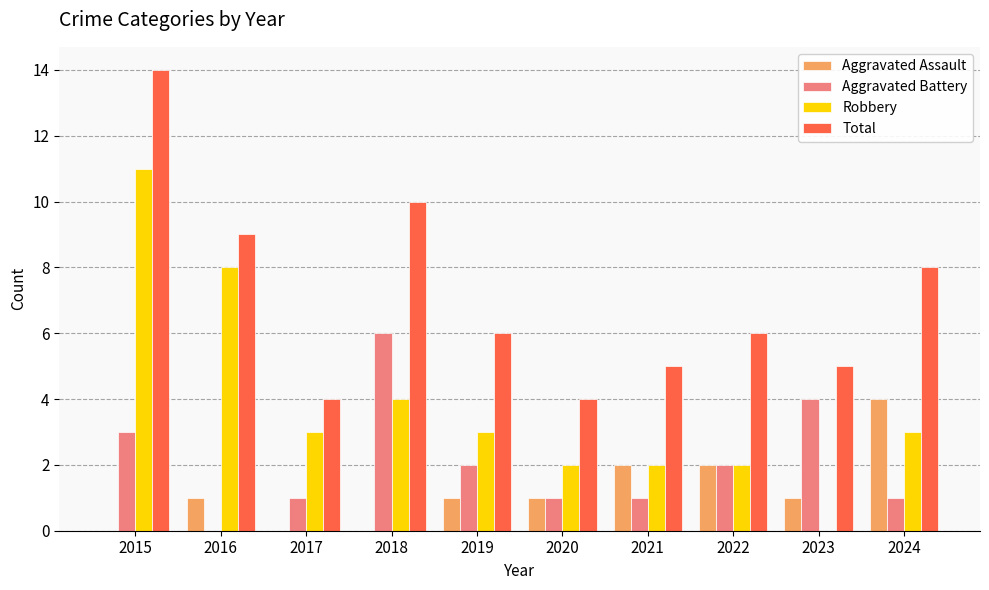

Which series changed the most between 2016 and 2023?

Robbery